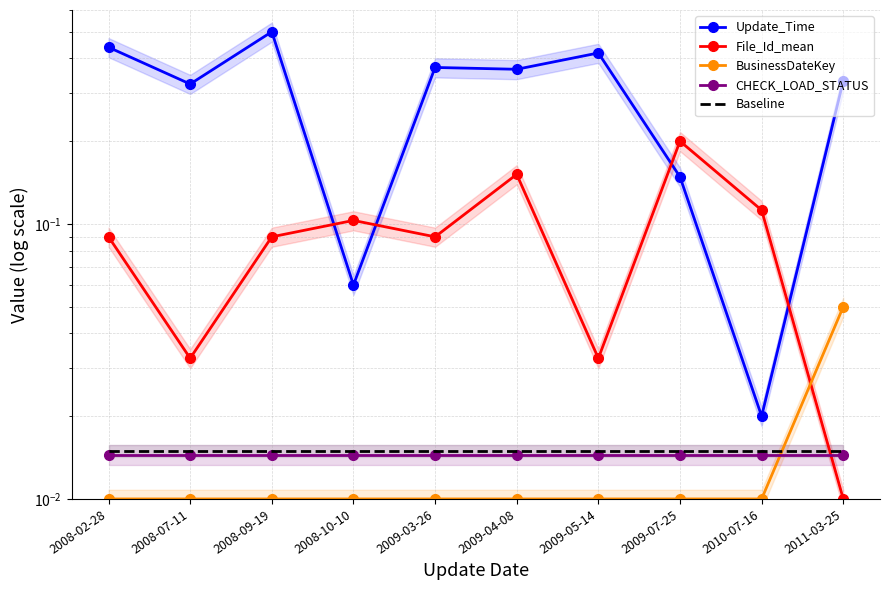

In Update_Time, how many points are higher than both neighbors (excluding endpoints)?

3